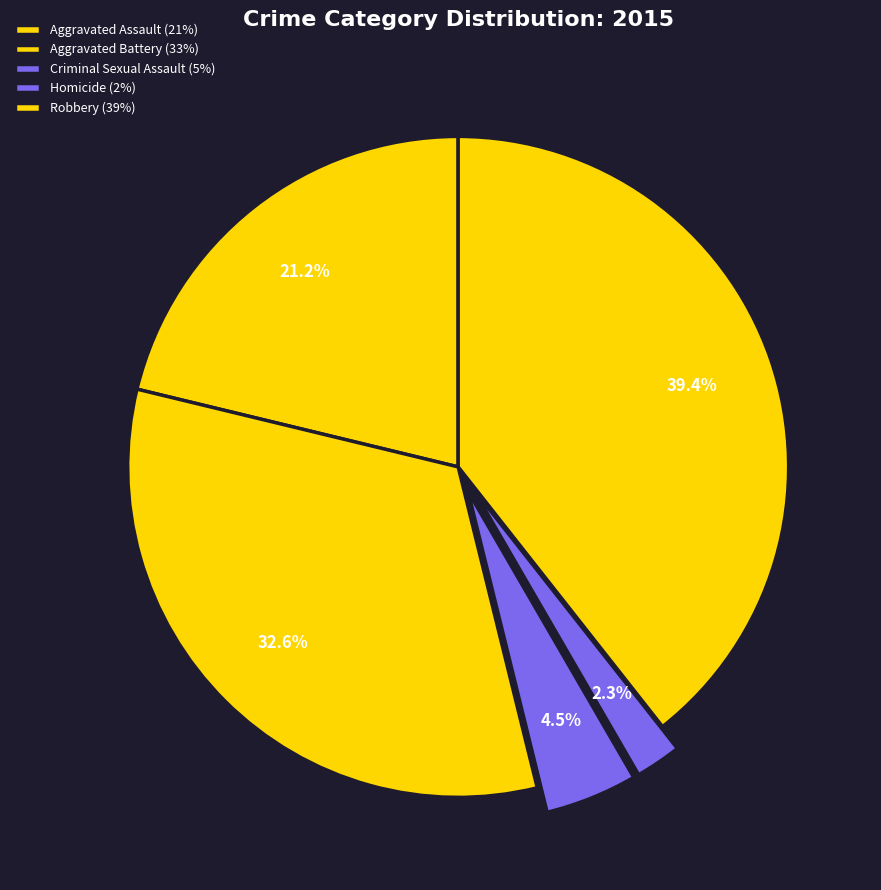

To the nearest percent, what is the average slice percentage?

20%